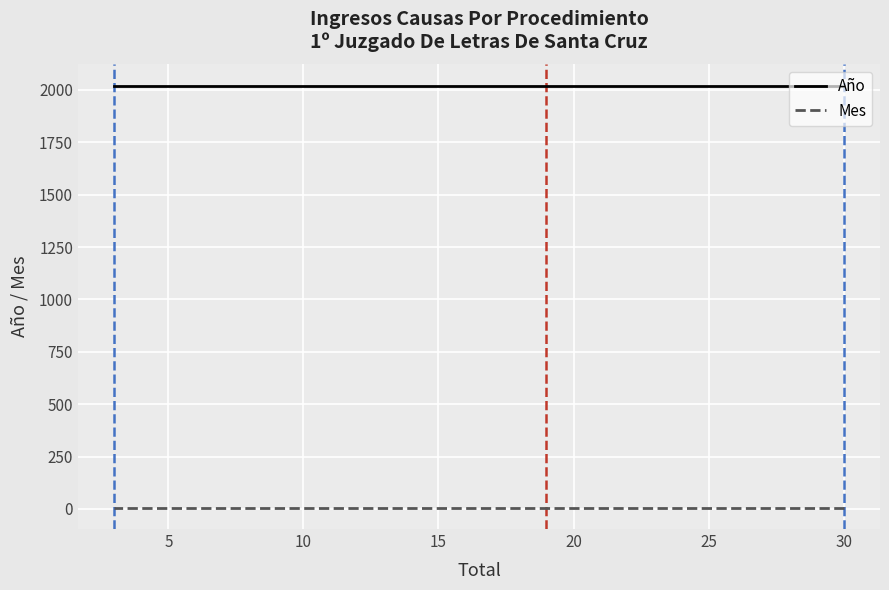

What is the difference between the highest and lowest values at 30?

2016